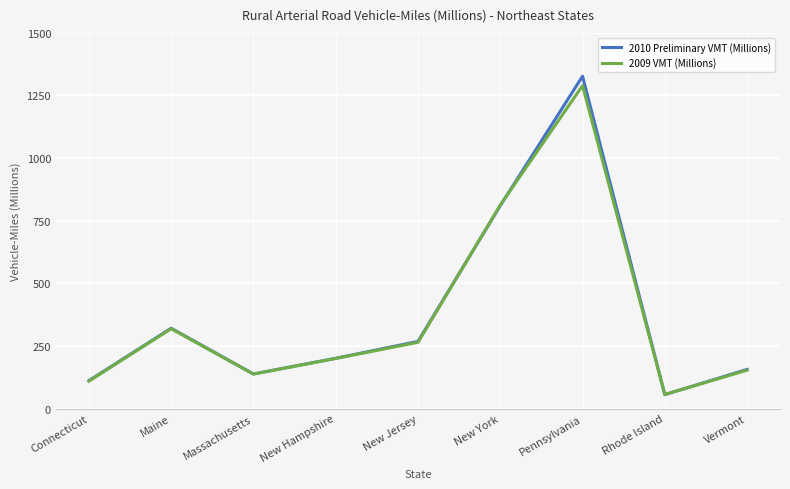

Reading left to right, extract all data points from this chart.

2010 Preliminary VMT (Millions): 178	513	221	321	429	1296	2123	89	250
2009 VMT (Millions): 175	510	220	320	423	1300	2063	90	245